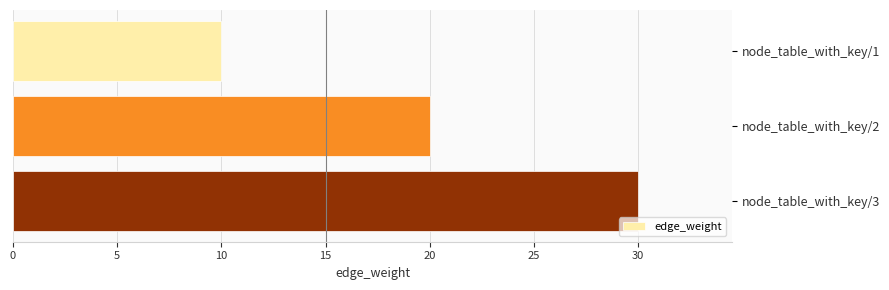

How many bars are there in total?

3